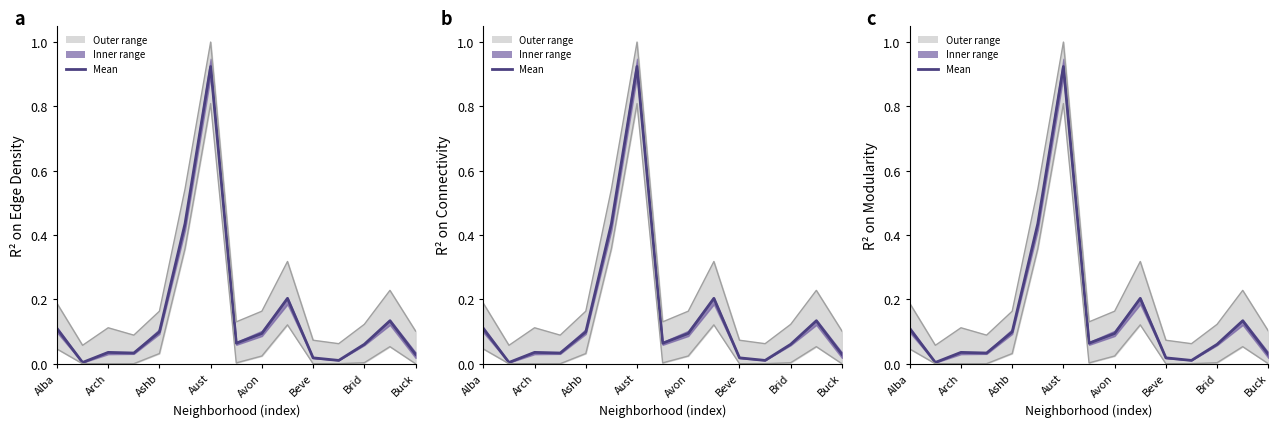

Which has a higher value, 13 or 9?

9